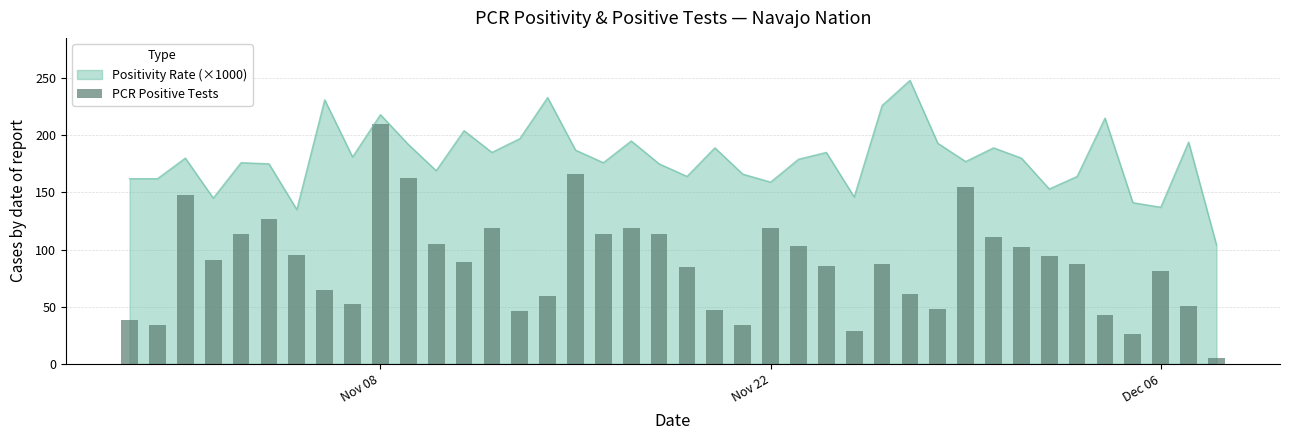

What is the maximum value for Positivity Rate (×1000)?

248